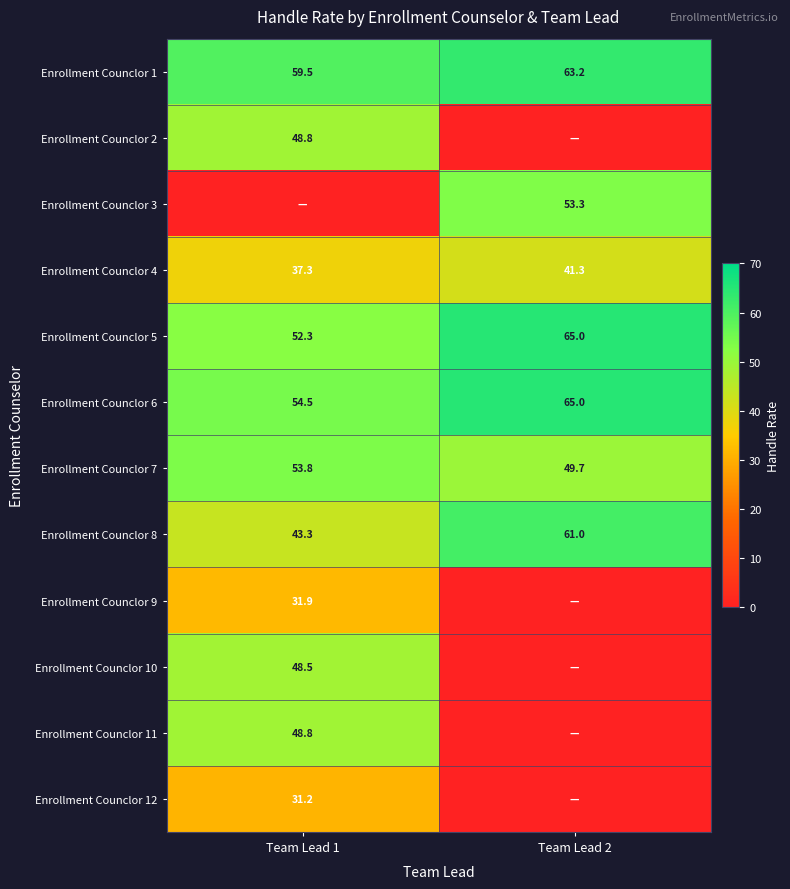

What is the difference between the highest and lowest values at Team Lead 2?

65.0